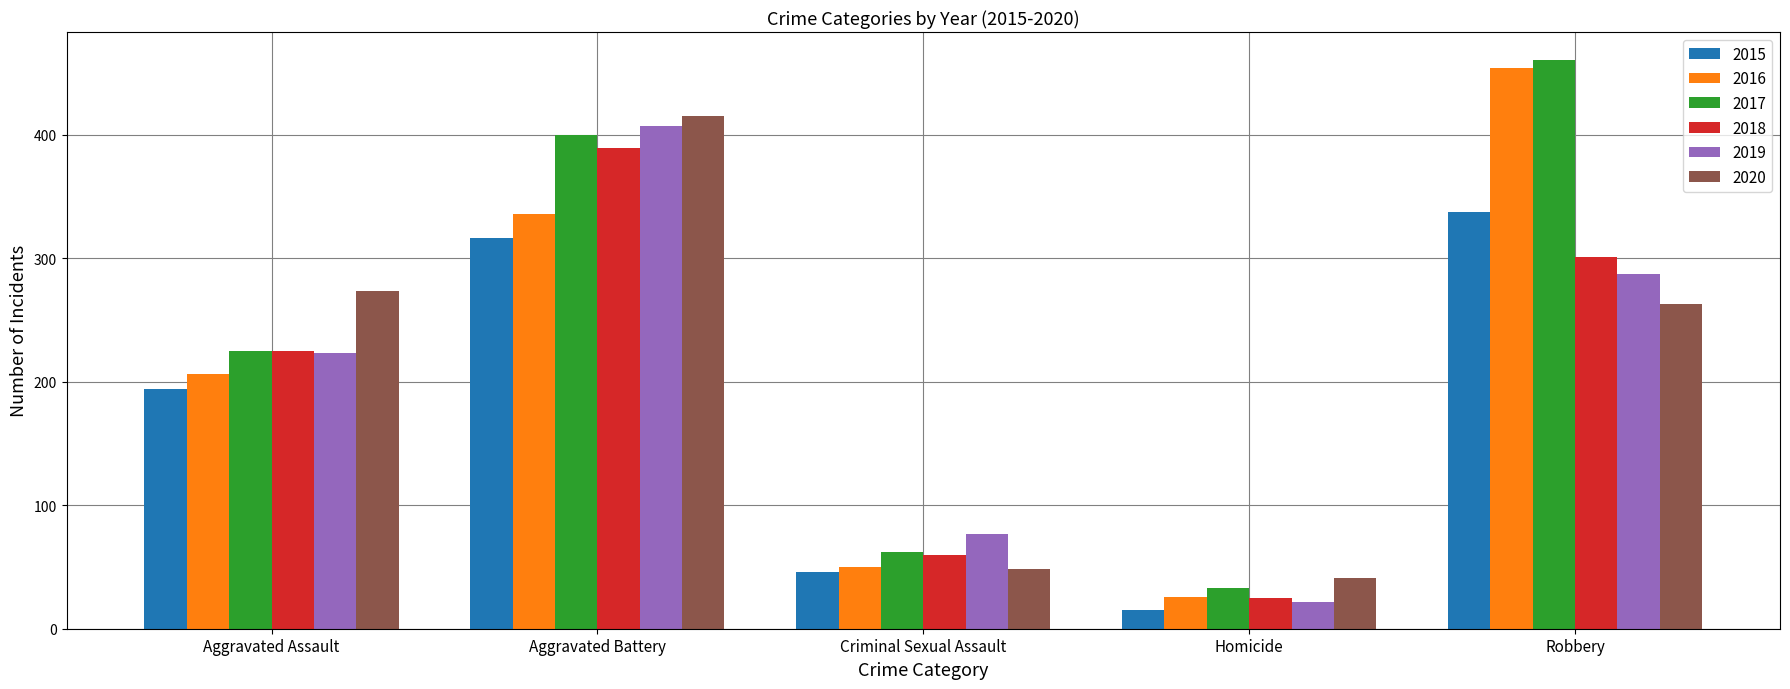

Is the value of 2015 at Criminal Sexual Assault greater than the value of 2018 at Aggravated Battery?

No